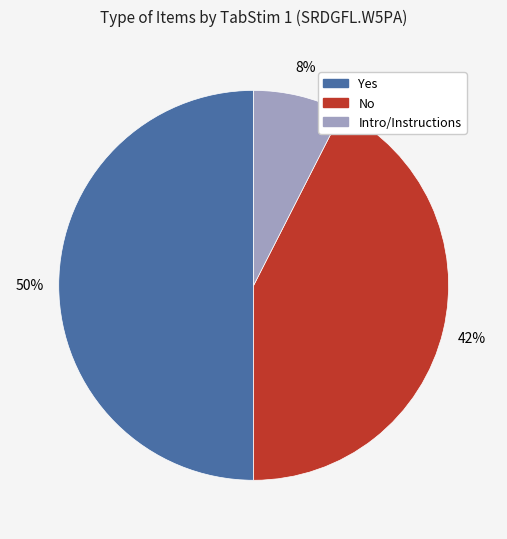

To the nearest percent, what is the average slice percentage?

33%